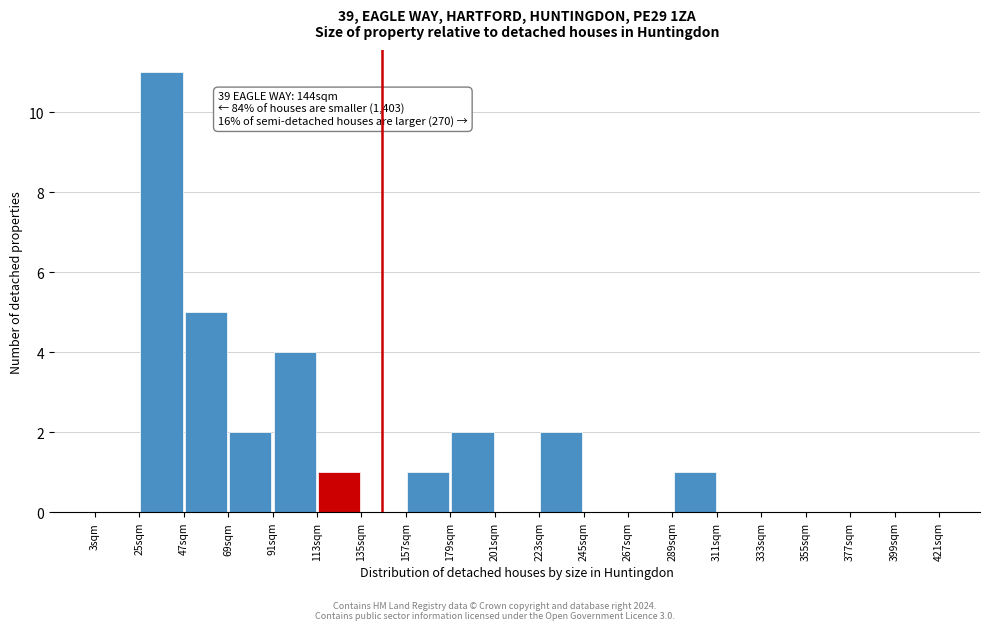

Which range on the x-axis has the tallest bar?

25 to 47